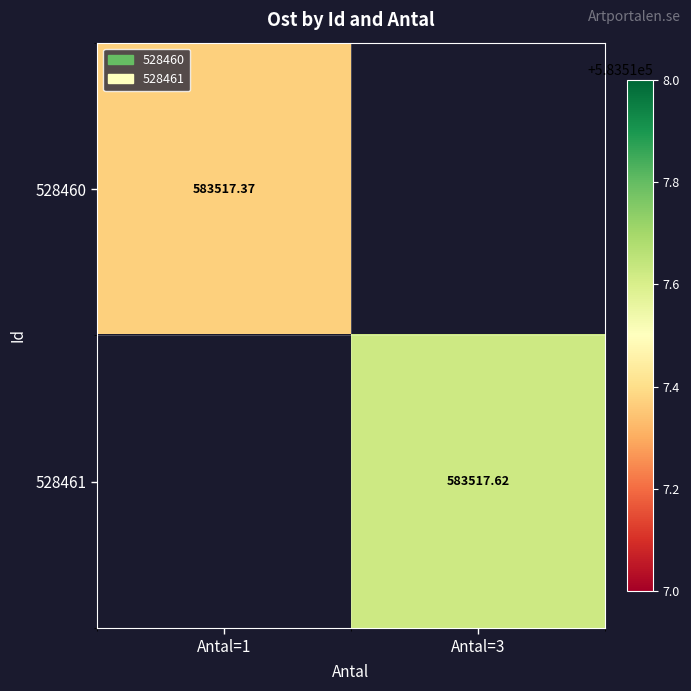

What is the sum of the 528460 values at Antal=3 and Antal=1?

583517.4